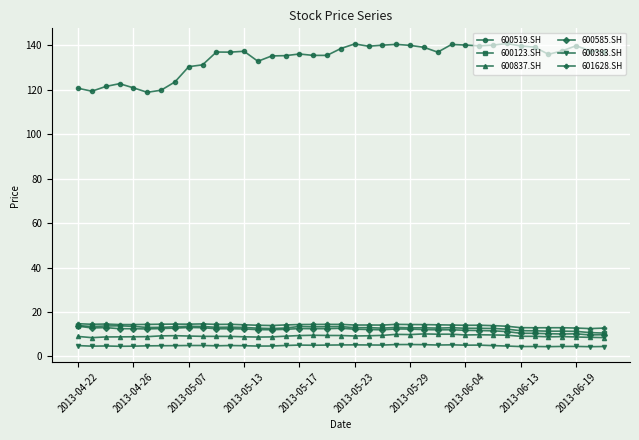

What is the value of the 600837.SH point at the 5th from the left?

8.9